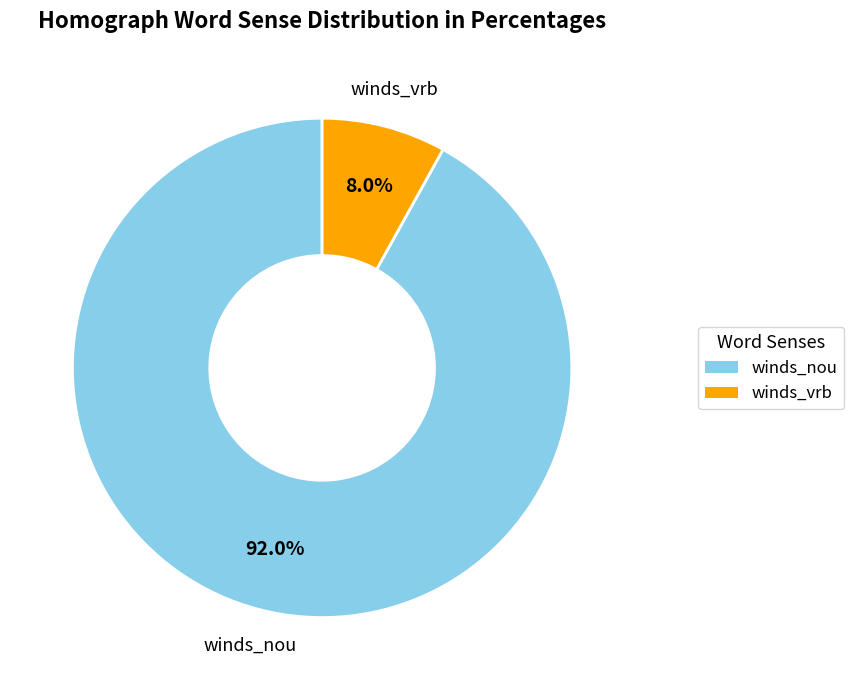

To the nearest percent, what is the average slice percentage?

50%